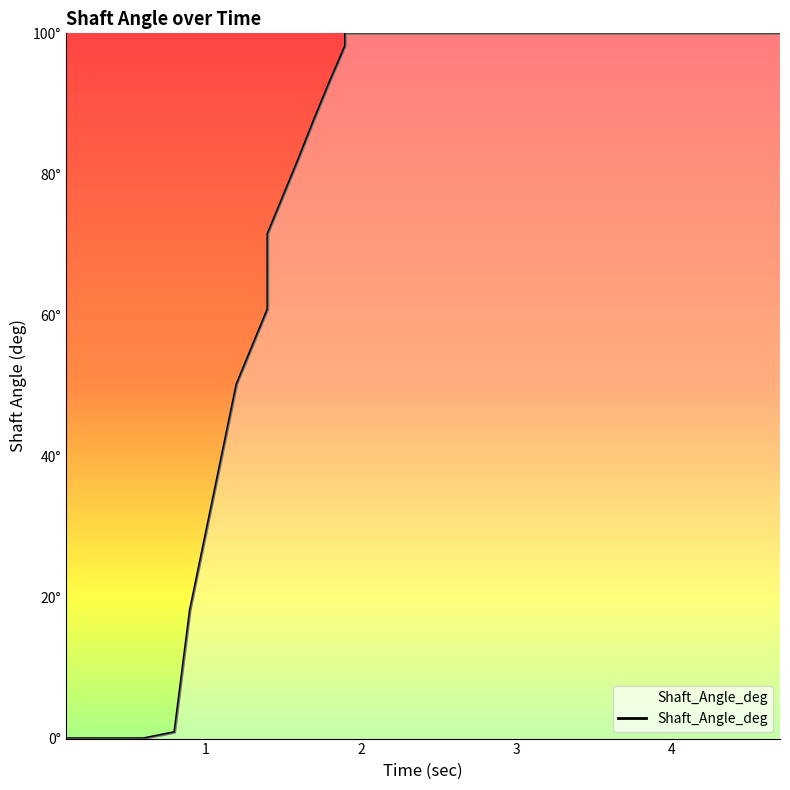

Is it true that the value at 0 is -60.1?

False